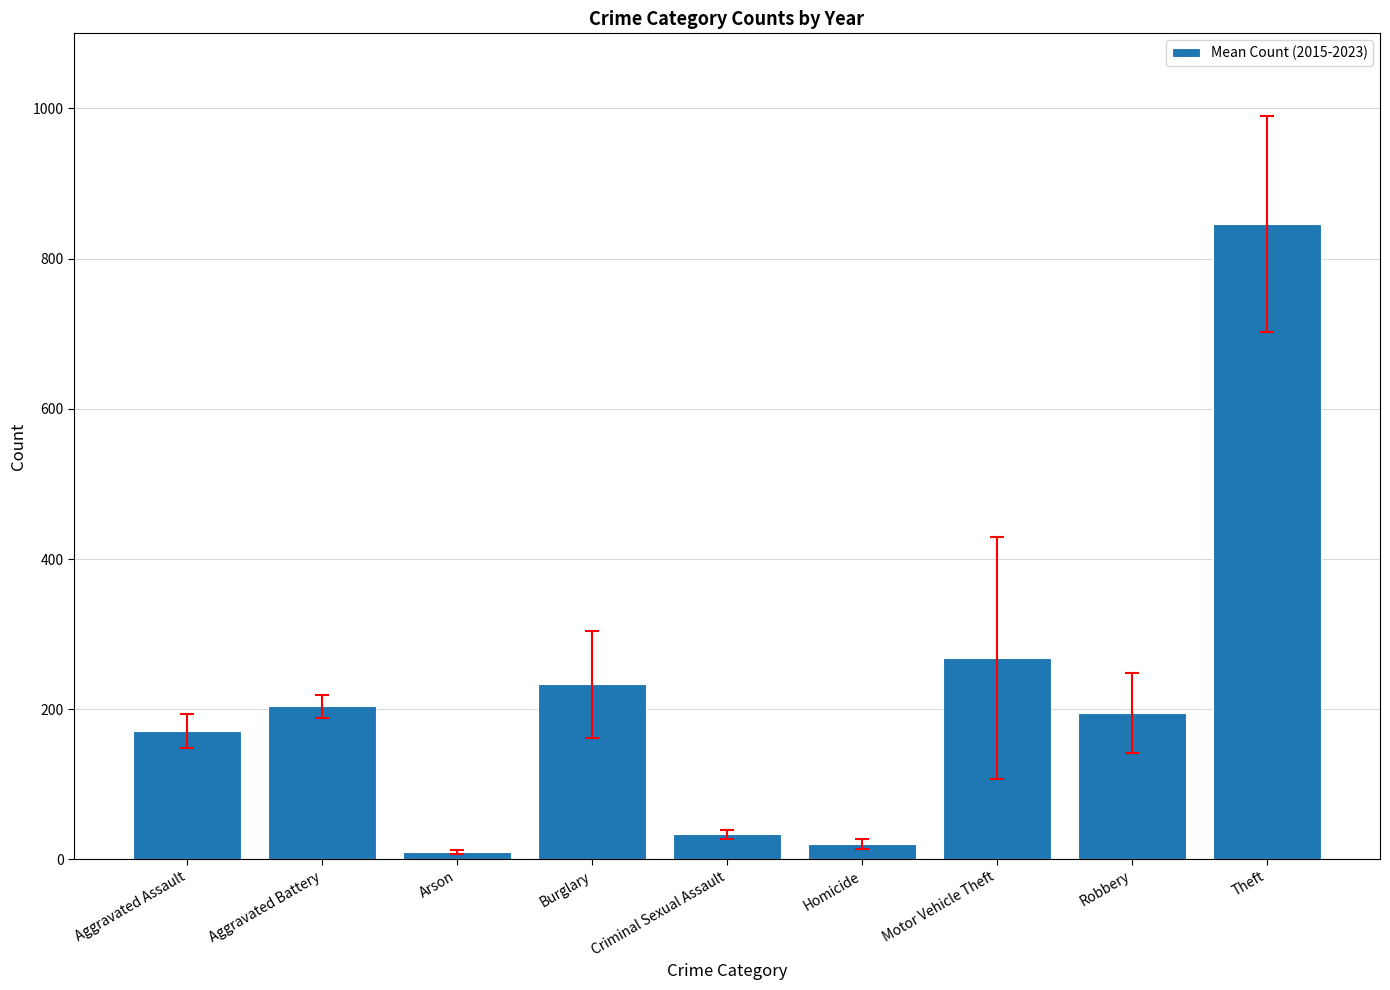

Reading left to right, what are all the values shown in this chart?

171.3	203.9	10.2	233.4	33.6	20.7	268.0	194.9	846.4